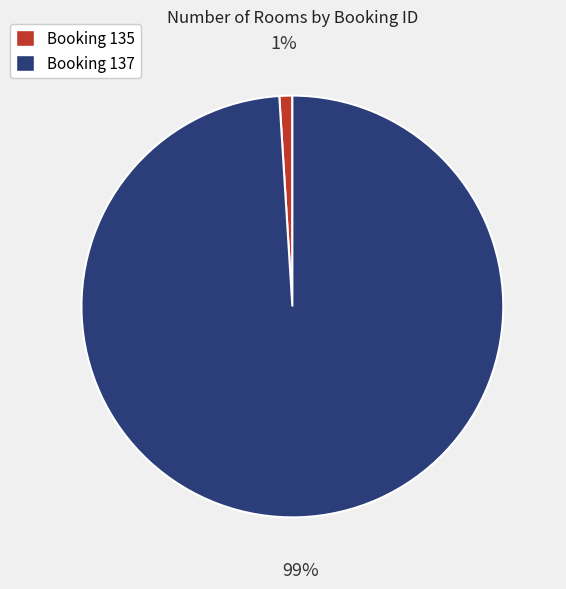

Is there a majority slice in this chart?

Yes